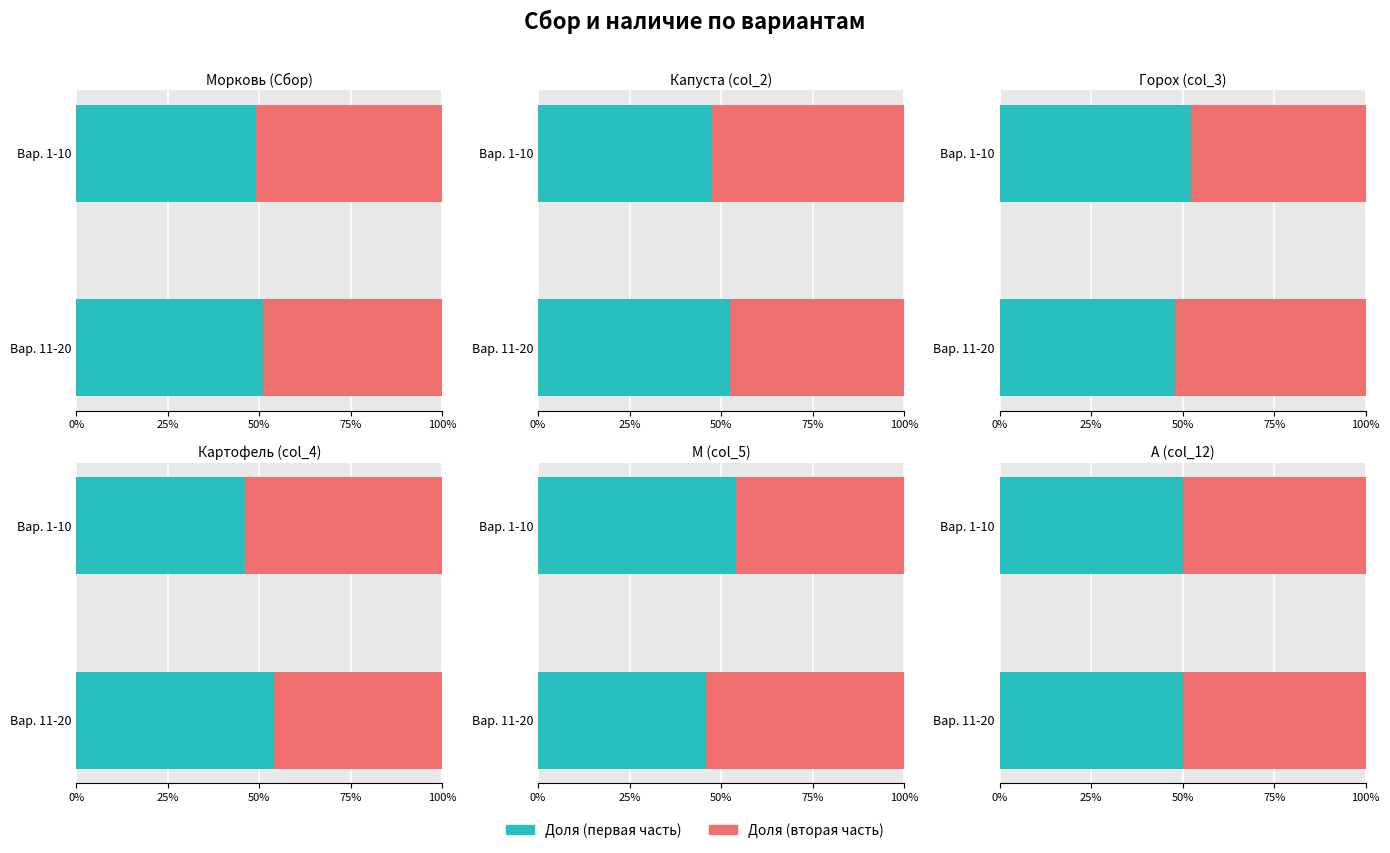

Between 19 and 8, which is larger?

19